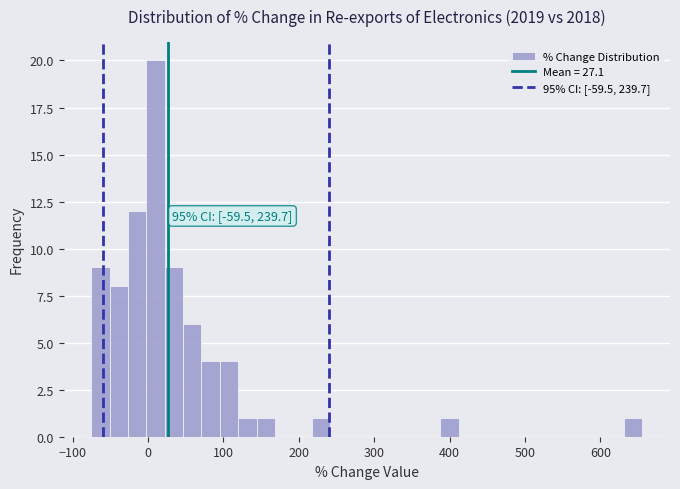

Around what value on the x-axis is the tallest bar? Give the approximate position of its centre, as read against the axis.

10